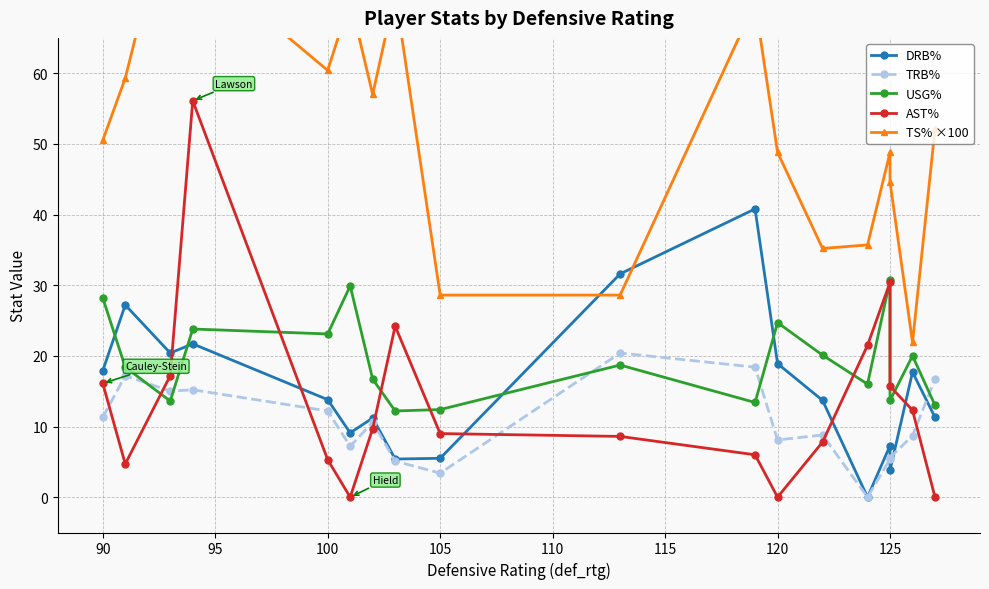

How many lines are shown in the chart?

5